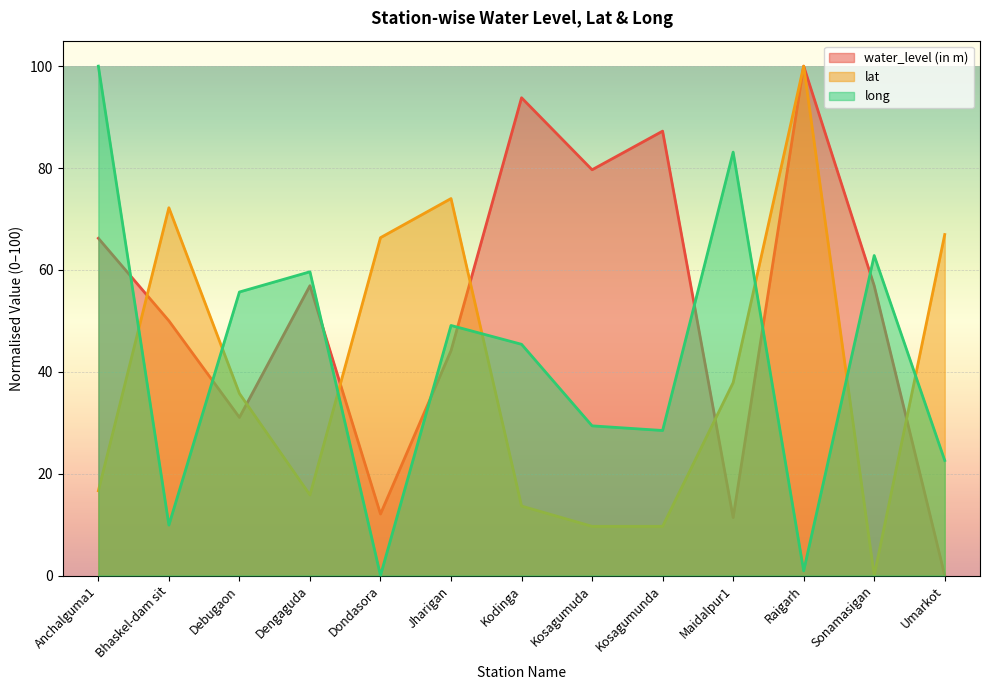

Is it true that water_level (in m) equals 31.0 at Debugaon?

True